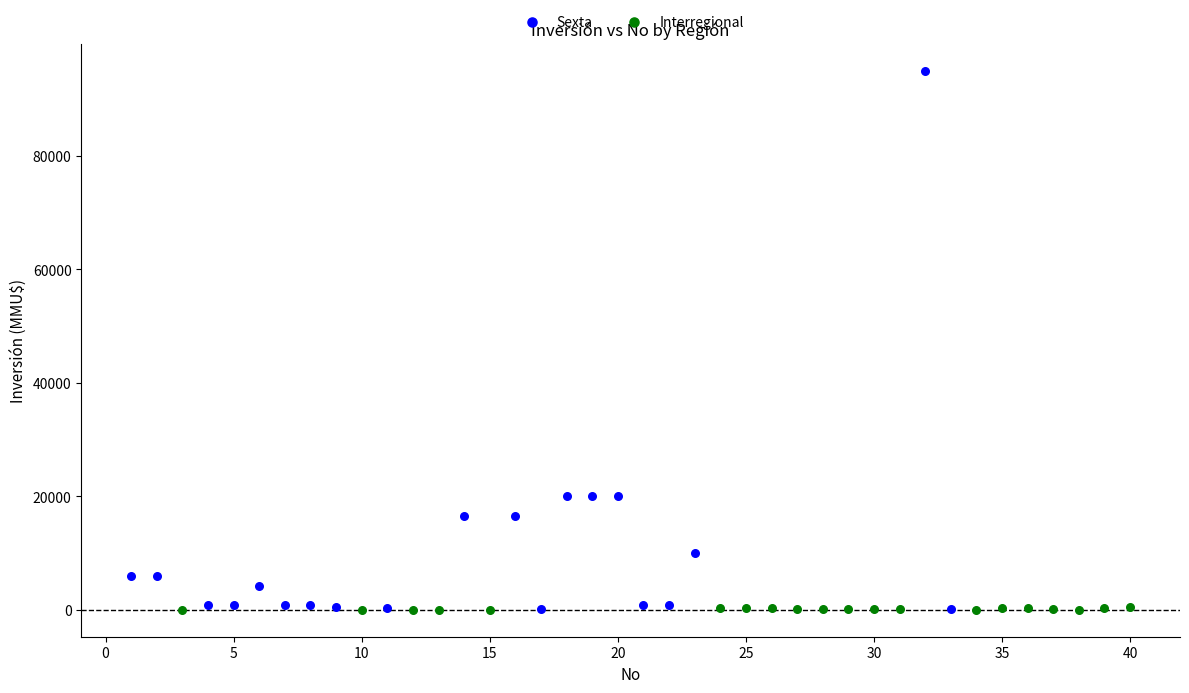

Which series contains the highest Y value?

Sexta